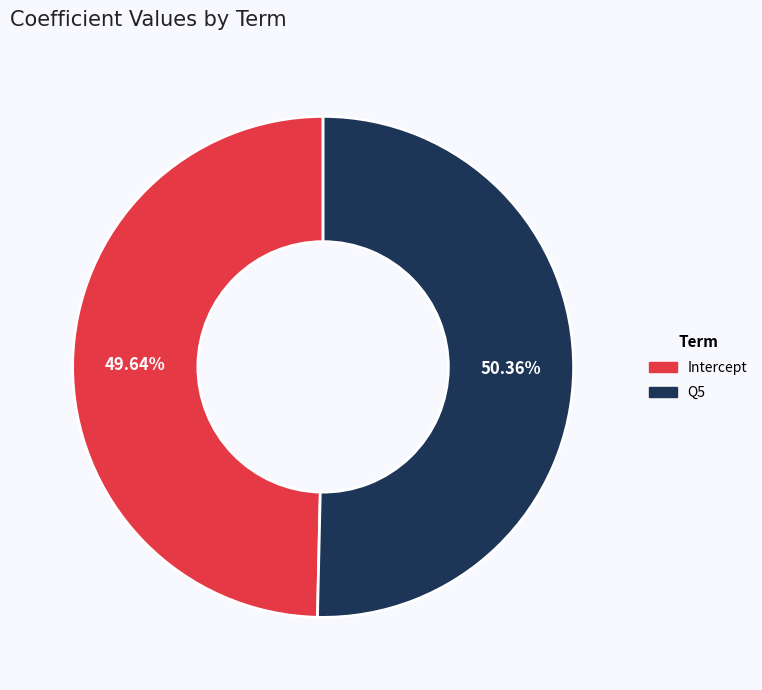

What percentage is the Intercept slice, to the nearest percent?

50%